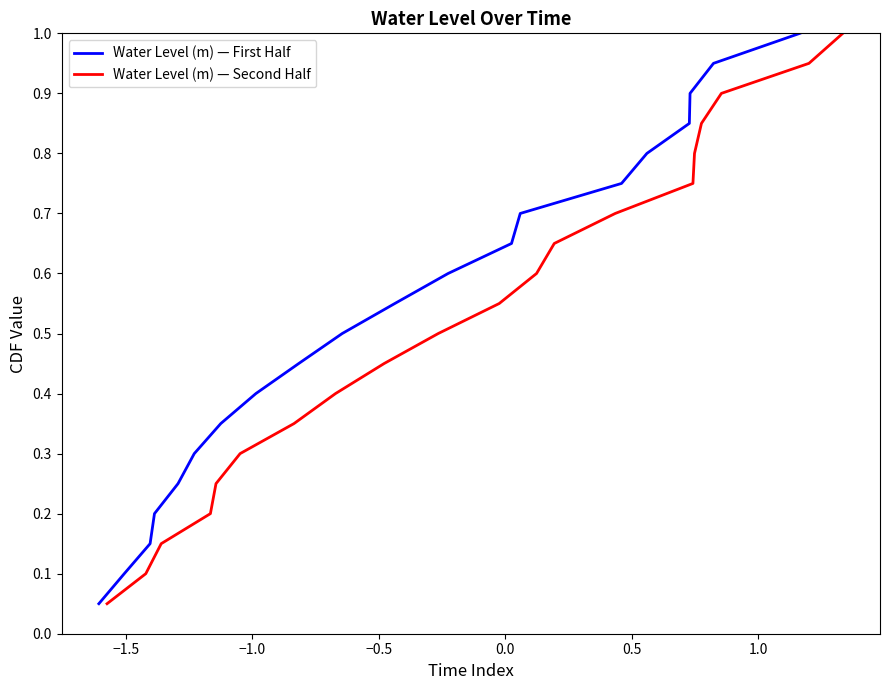

True or false: Water Level (m) — Second Half has more than 2 interior local peaks.

False